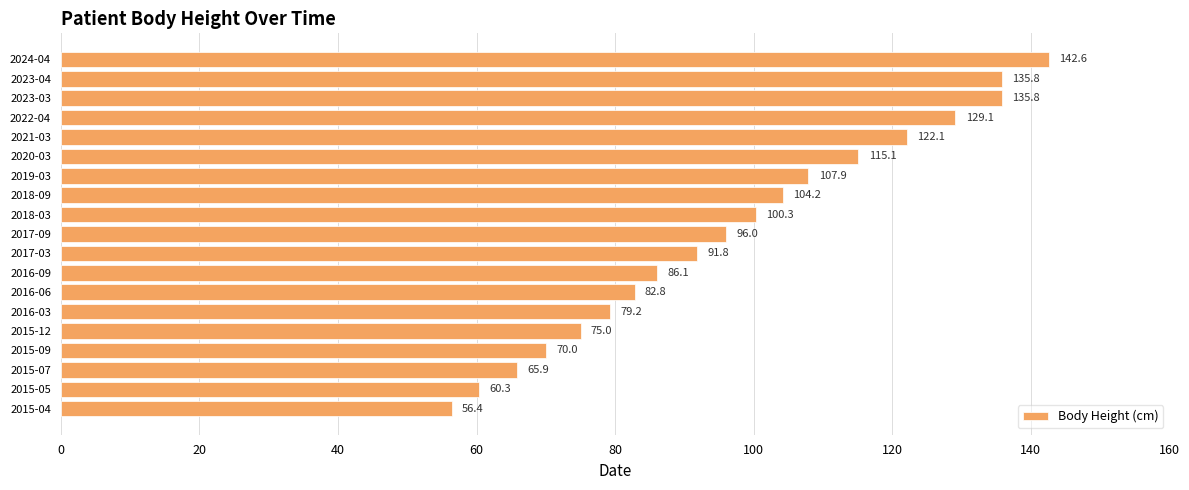

What is the smallest value displayed?

56.4